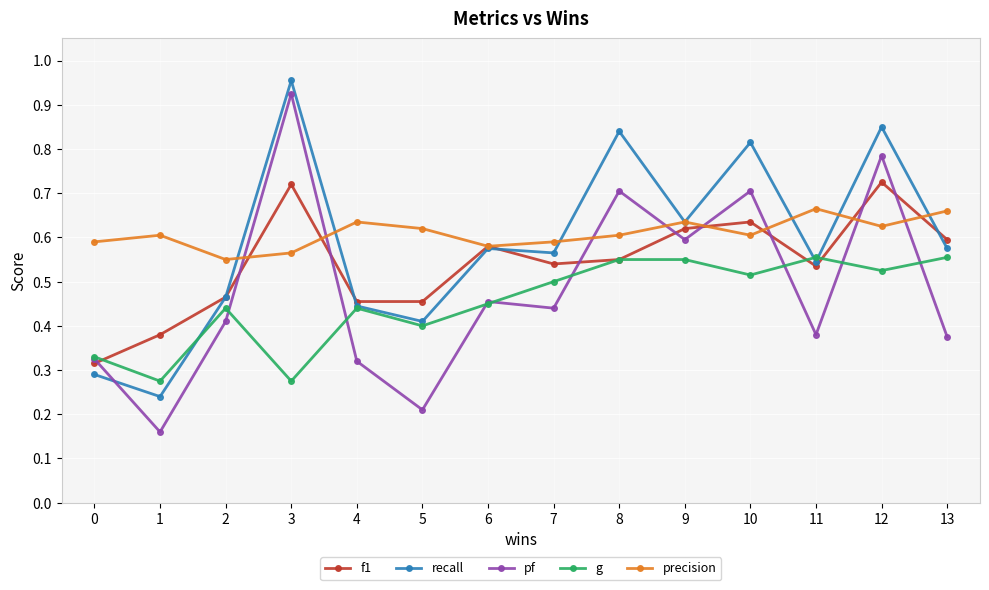

Count the f1 values in the range 0 to 1.

14